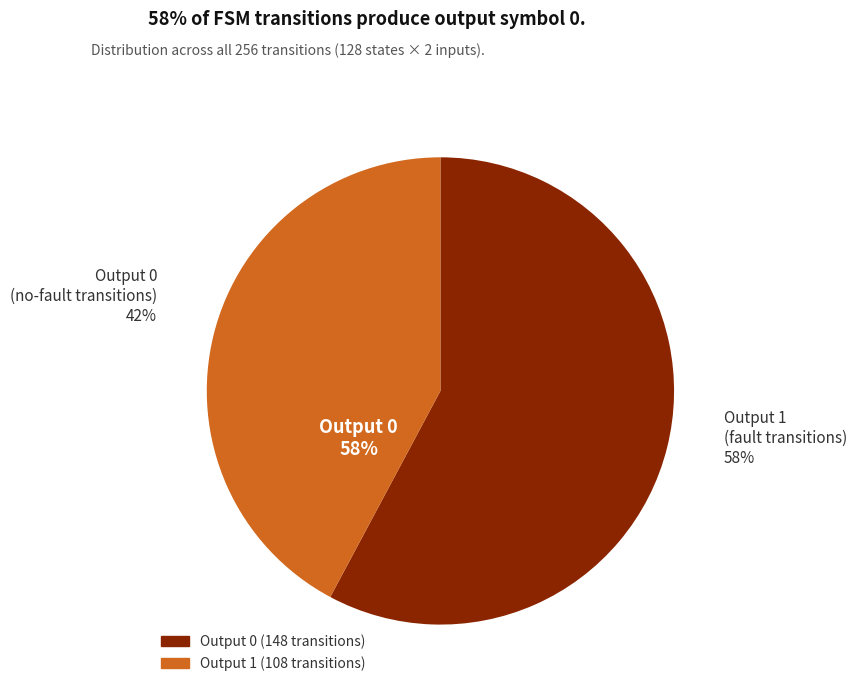

What percentage do output_symbol 1 and output_symbol 0 together represent?

100.0%